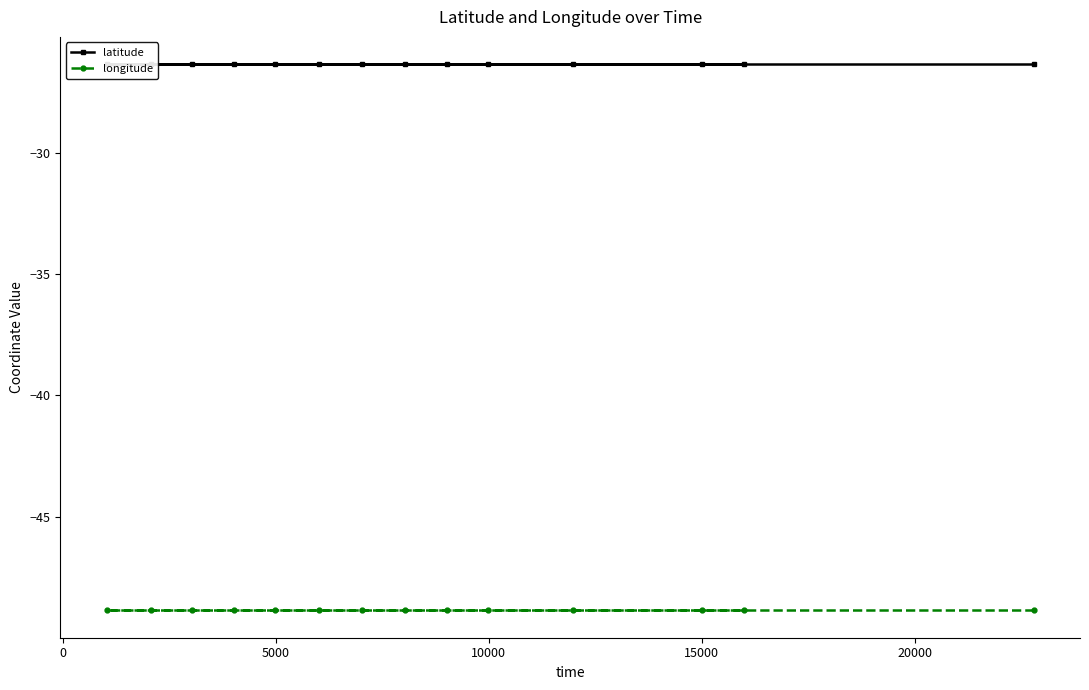

Does the chart display data point markers on the line(s)?

Yes